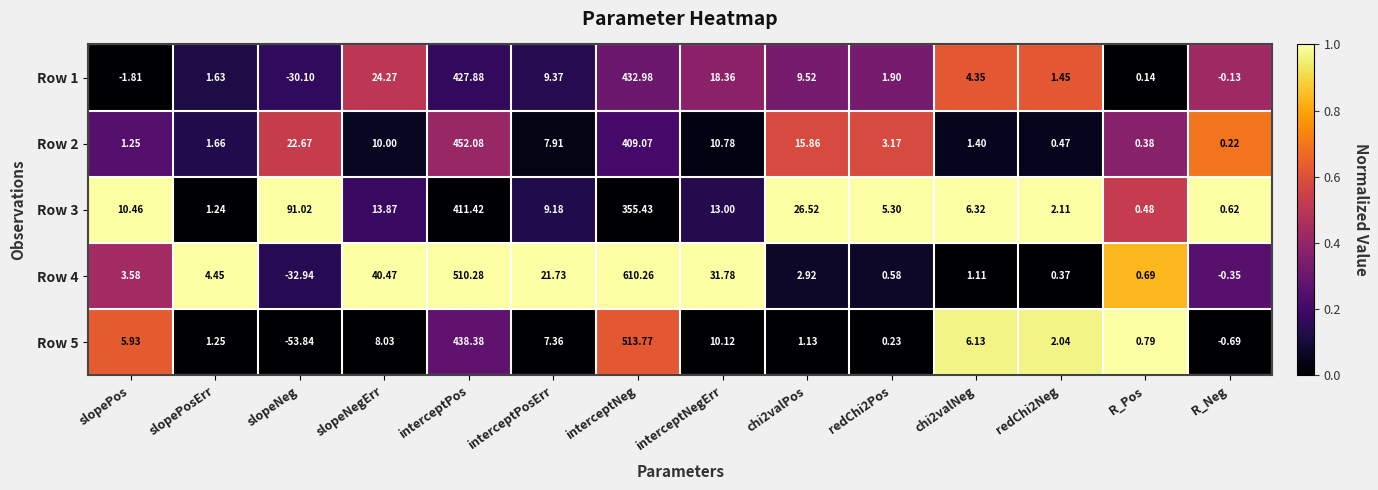

What is the difference between the highest and lowest values at interceptPosErr?

14.4